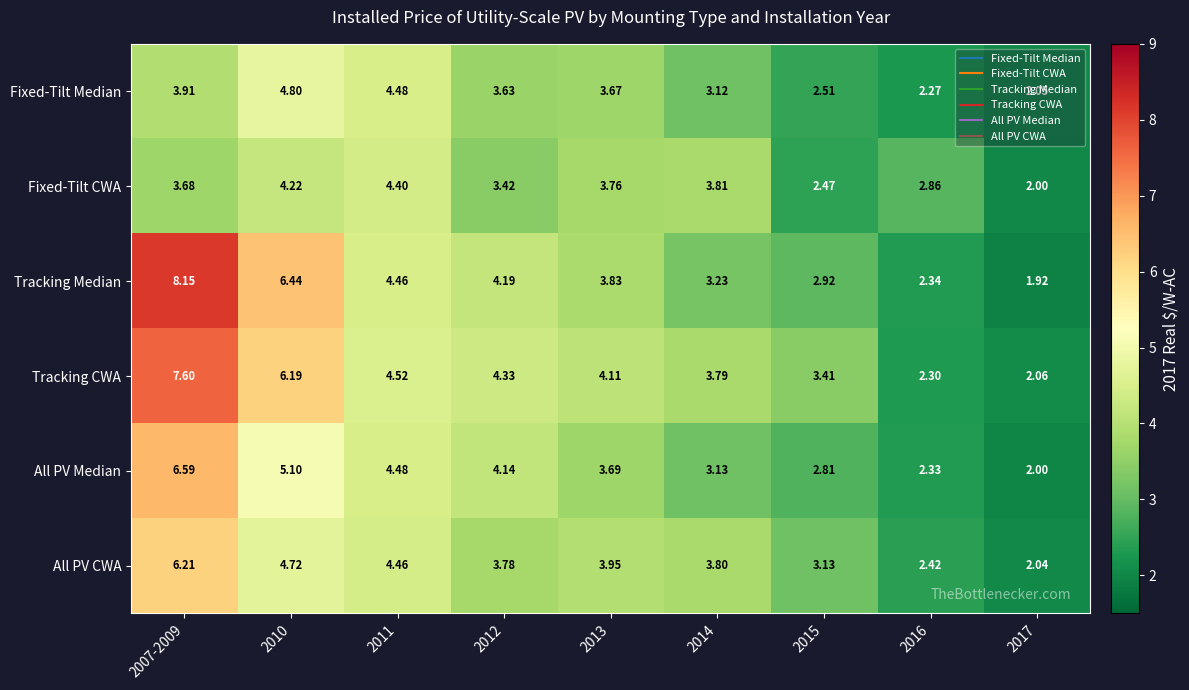

Which category has the highest value across all series?

2007-2009